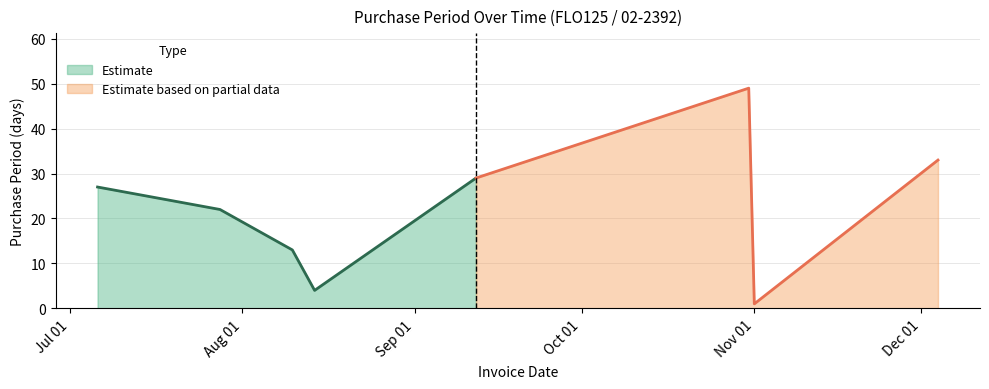

What is the difference between the second highest and minimum values?

32